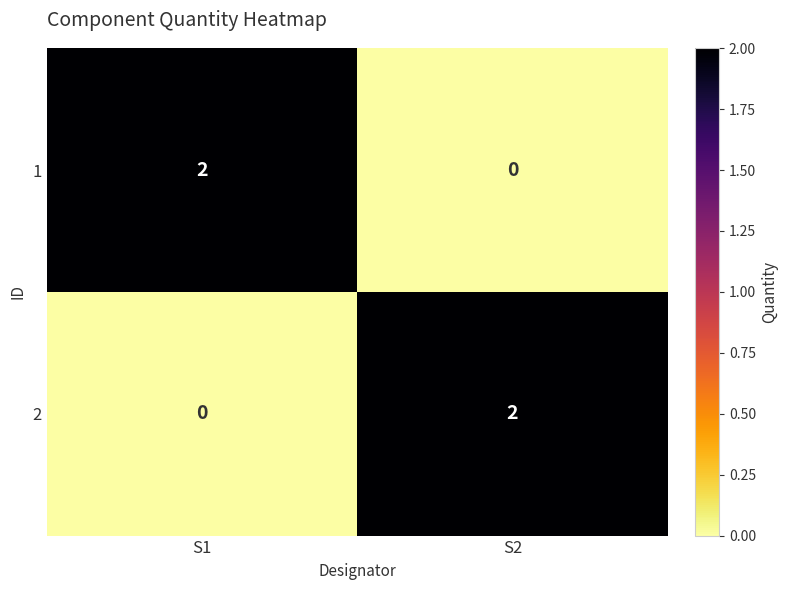

At S1, list the series in order from smallest to largest.

2, 1